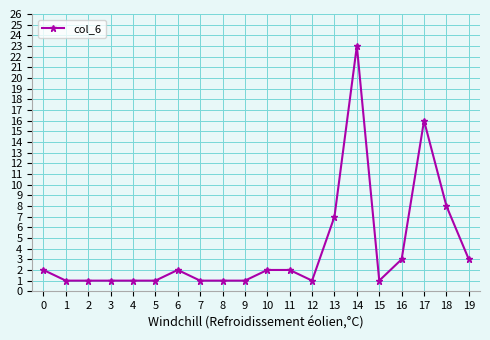

Which category has the highest value across all series?

14